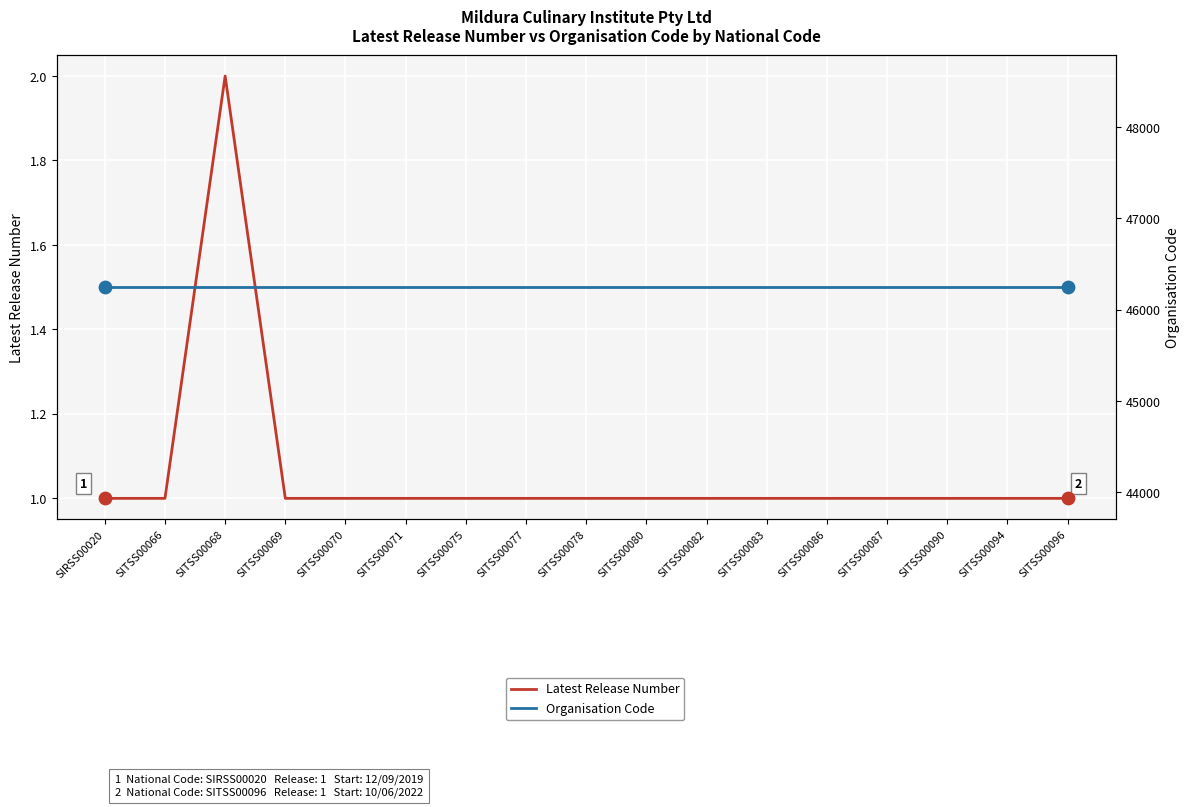

Which series contains the highest Y value?

Organisation Code